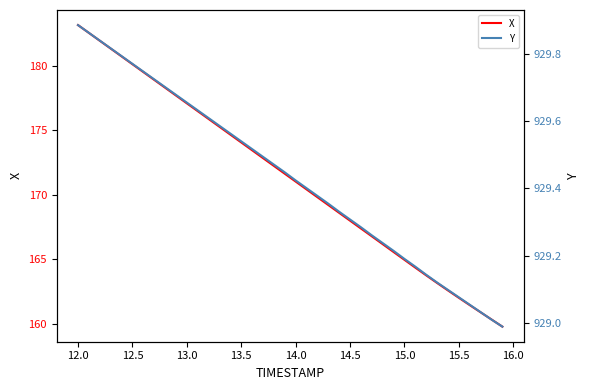

True or false: X and Y intersect in this chart.

False